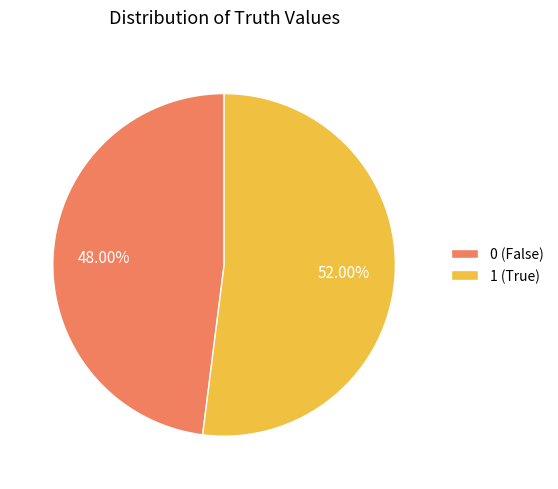

Is there a majority slice in this chart?

Yes